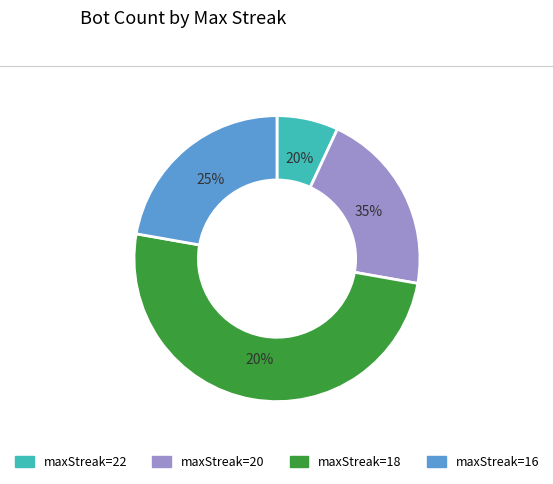

What percentage do 16 and 22 together represent?

29.2%